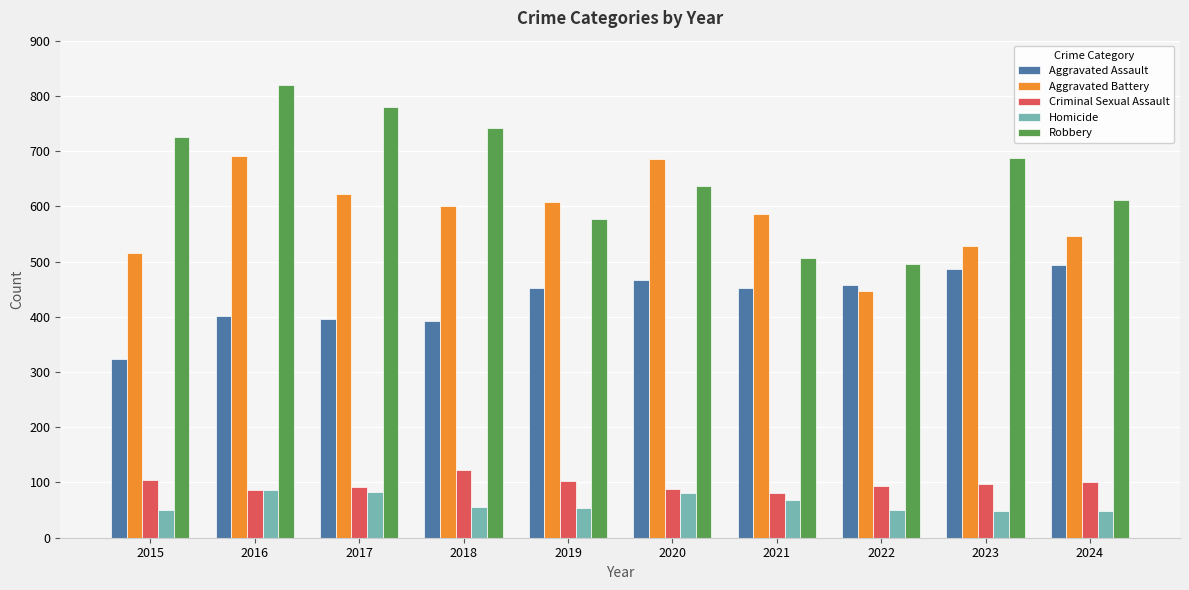

What is the average value of the Aggravated Battery series?

583